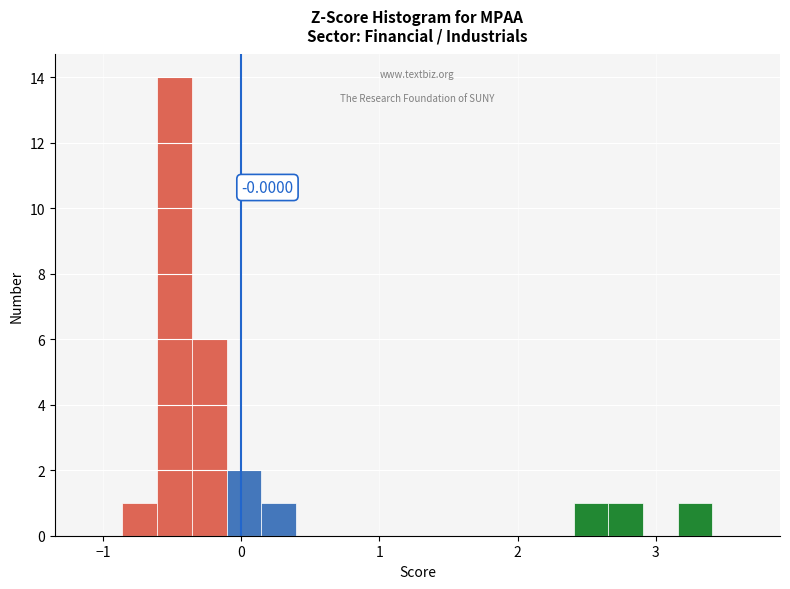

Read against the x-axis, roughly where is the centre of the tallest bar?

-0.5